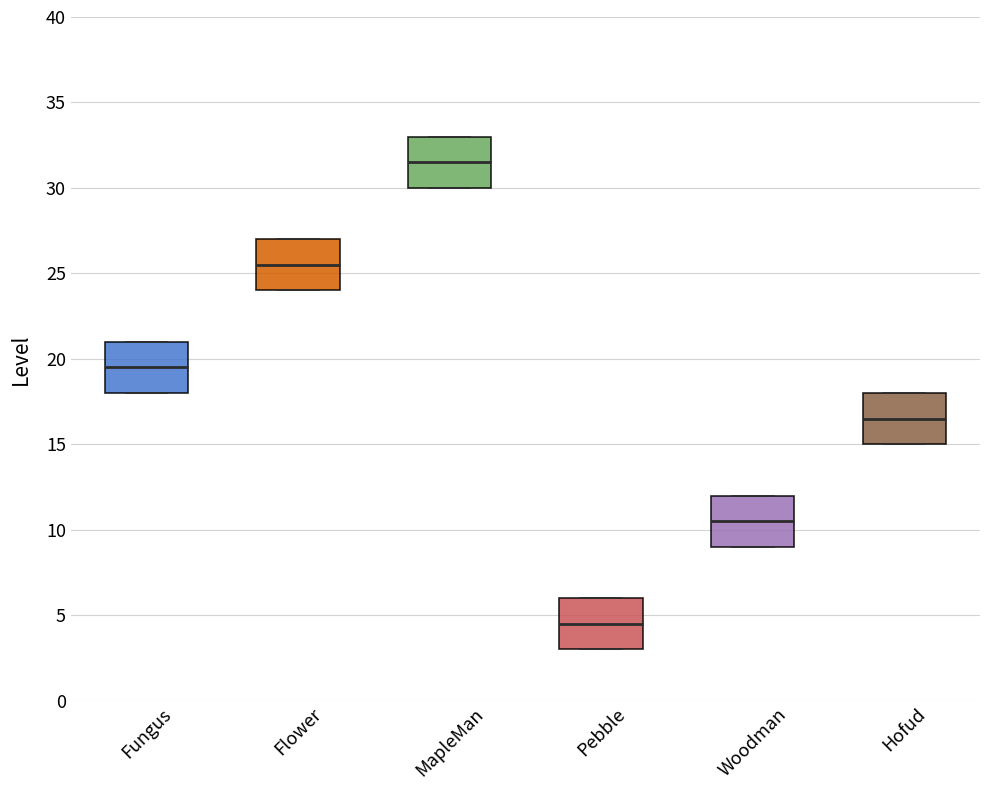

Reading left to right, read every box against the y-axis: the position of its median line, the range the box covers, and the ends of its whiskers. The values are not printed on the chart, so give them approximately, as read against the axis.

Fungus: median 19.5, box 18.0 to 21.0, whiskers 18.0 to 21.0
Flower: median 25.5, box 24.0 to 27.0, whiskers 24.0 to 27.0
MapleMan: median 31.5, box 30.0 to 33.0, whiskers 30.0 to 33.0
Pebble: median 4.5, box 3.0 to 6.0, whiskers 3.0 to 6.0
Woodman: median 10.5, box 9.0 to 12.0, whiskers 9.0 to 12.0
Hofud: median 16.5, box 15.0 to 18.0, whiskers 15.0 to 18.0